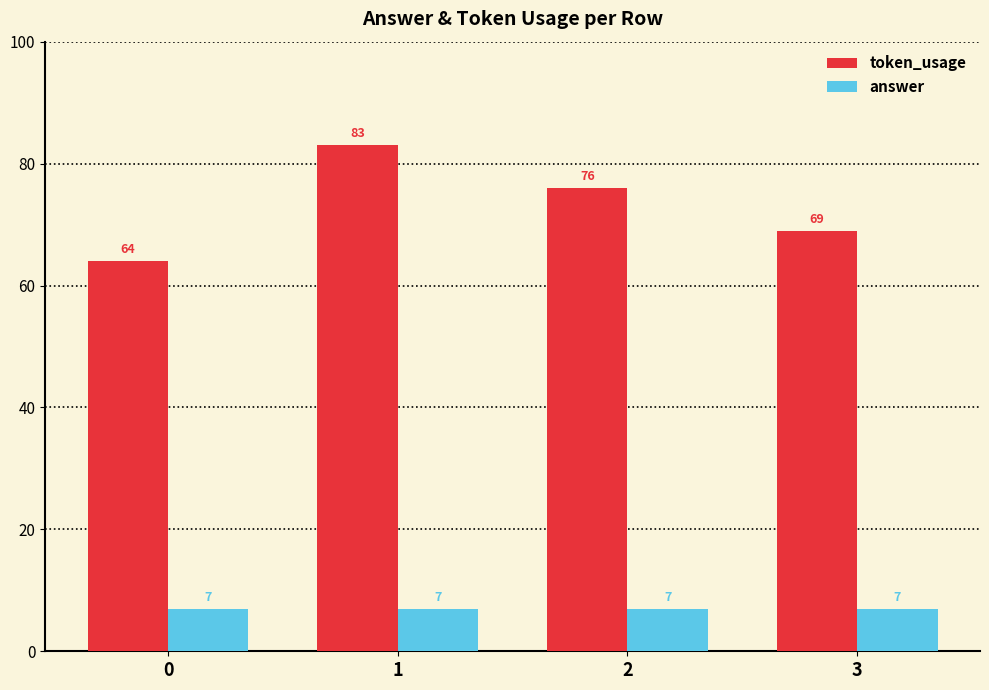

Between 2 and 3, which series saw the biggest shift?

token_usage